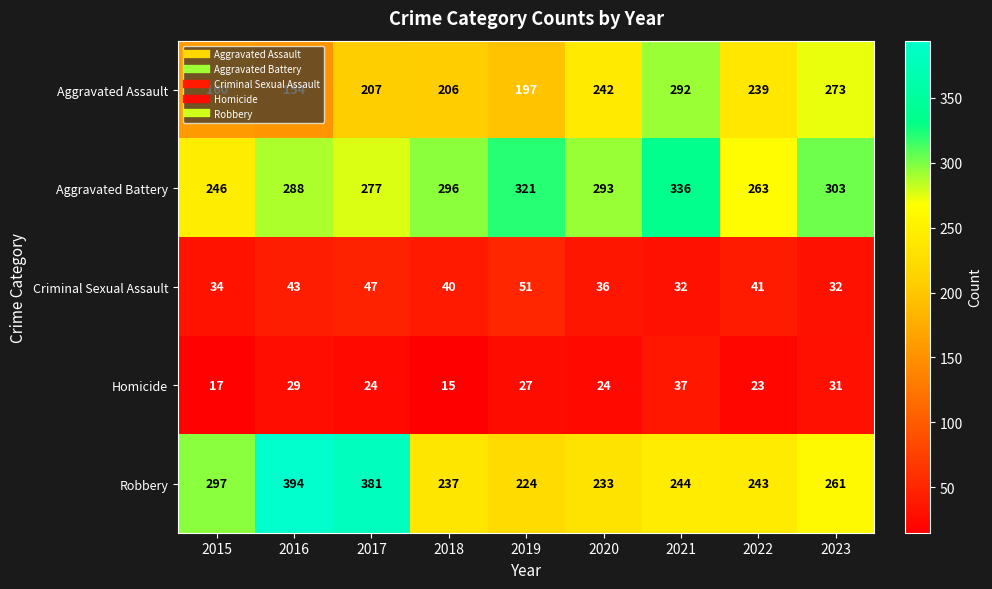

Read the Aggravated Assault value at 2015.

160